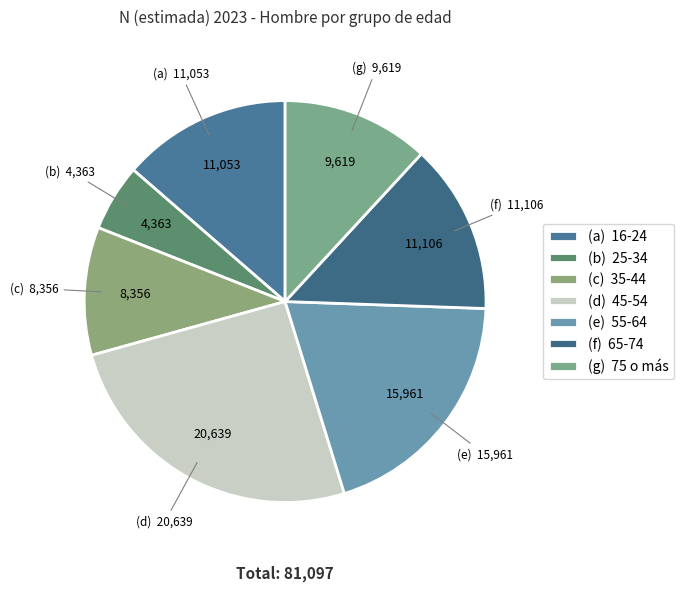

What is the largest slice in the pie chart?

45-54